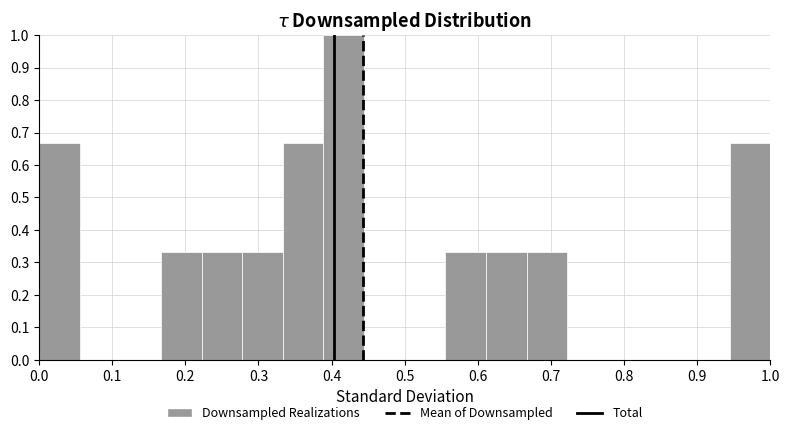

Which range on the x-axis has the tallest bar?

0.39 to 0.44